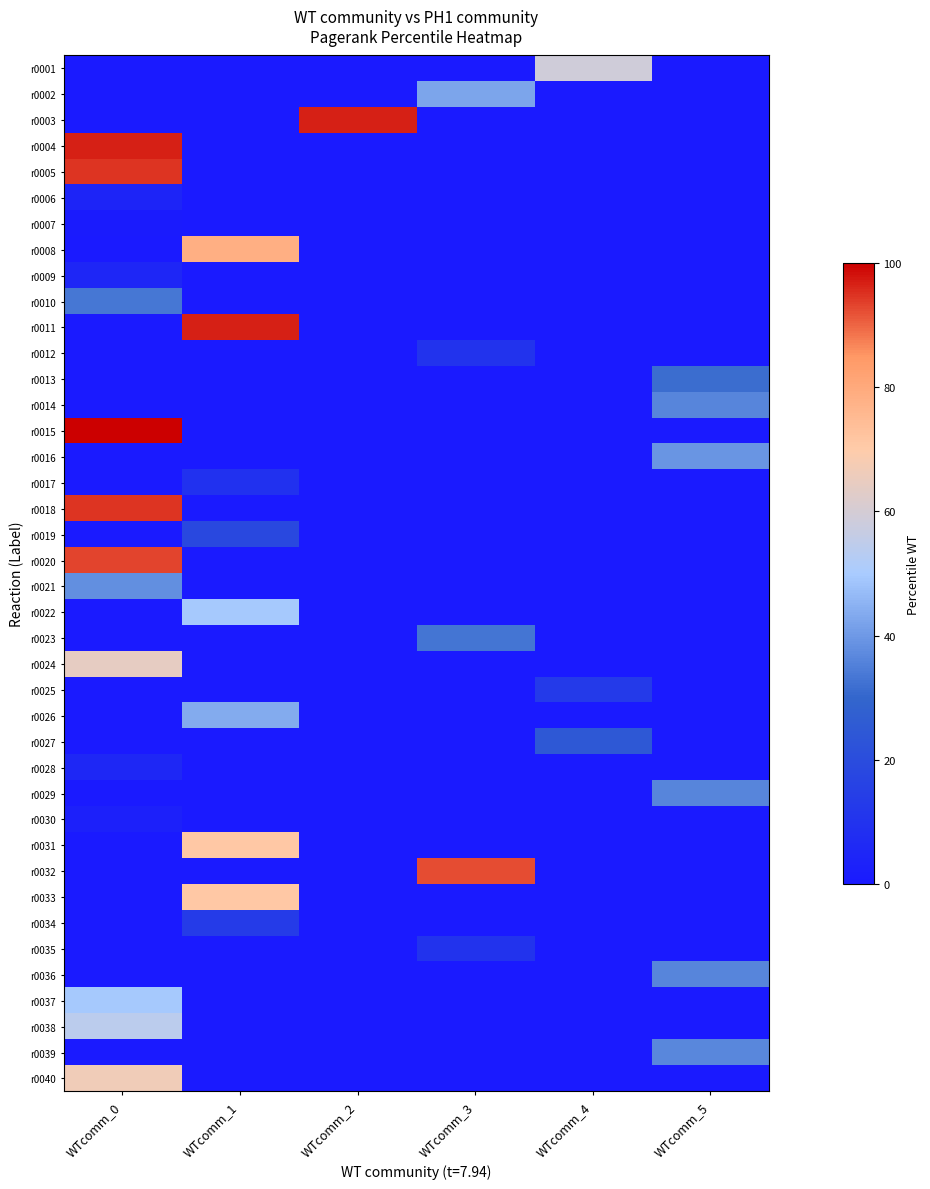

What is the spread (max minus min) of values at WTcomm_5?

39.4